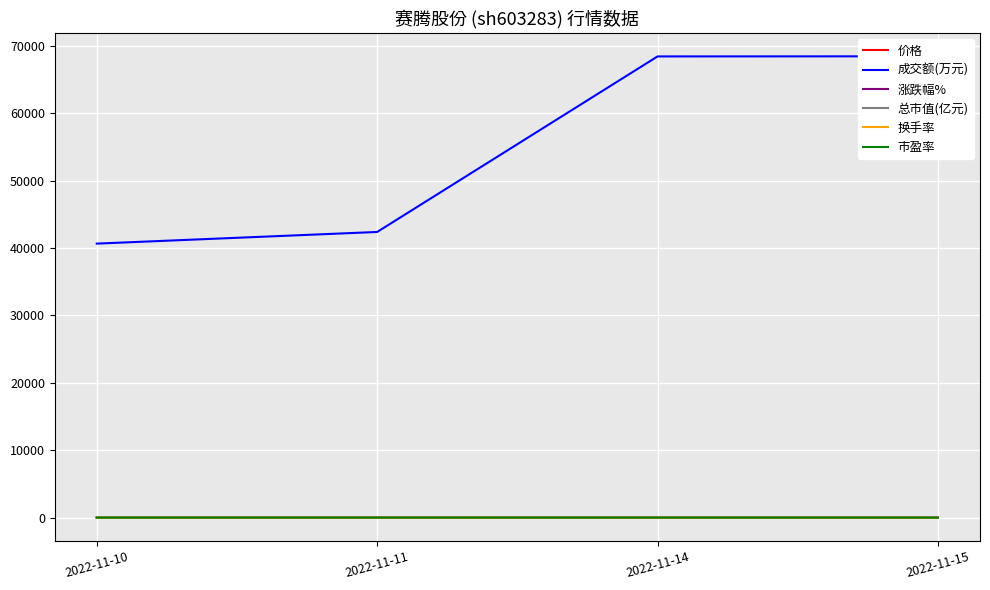

Where does the 价格 series first go above 39?

2022-11-11